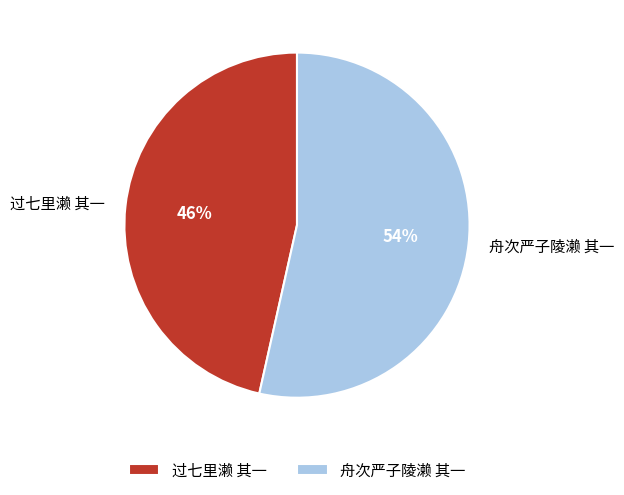

To the nearest percent, what is the average slice percentage?

50%